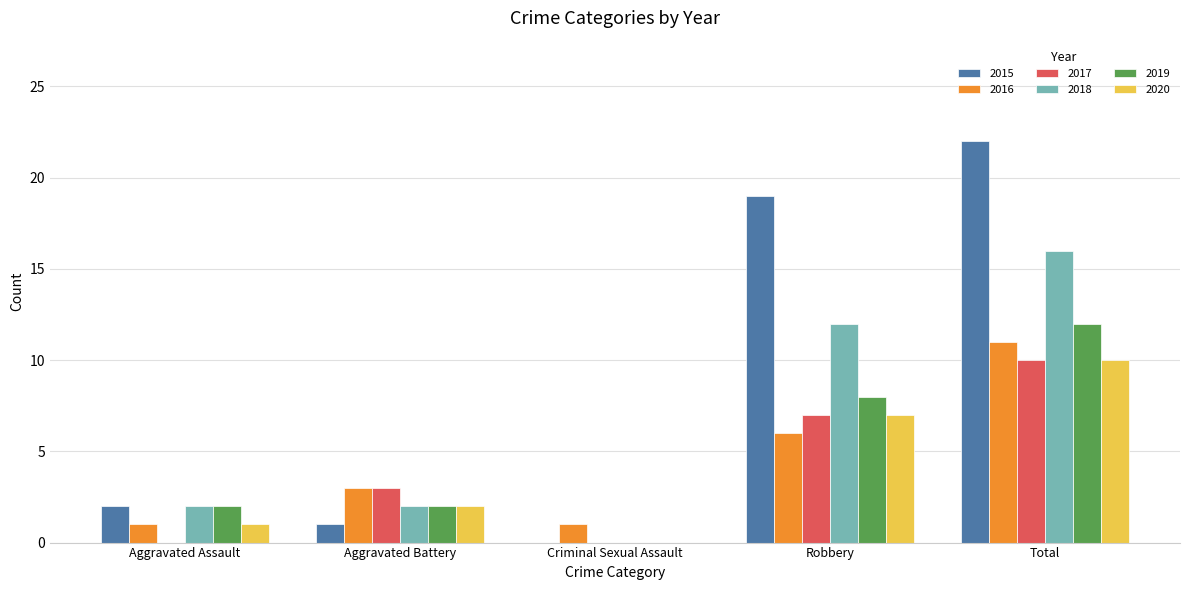

Which series has the largest total across all categories?

2015